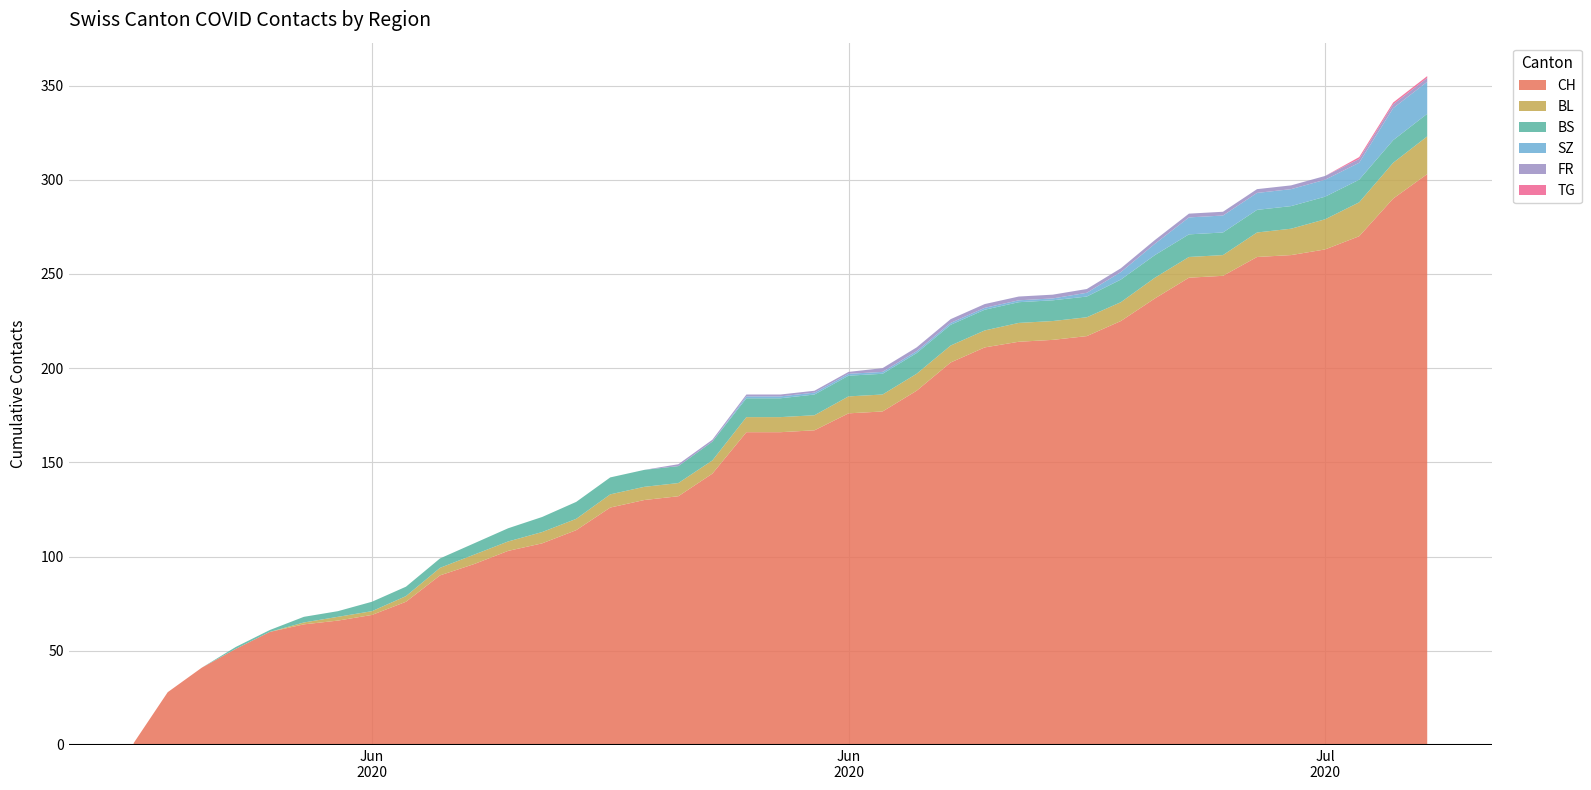

Reading right to left, extract all data points from this chart.

CH: 303	290	270	263	260	259	249	248	237	225	217	215	214	211	203	188	177	176	167	166	166	144	132	130	126	114	107	103	96	90	76	69	66	64	60	51	41	28	1
BL: 20	19	18	16	14	13	11	11	11	10	10	10	10	9	9	9	9	9	8	8	8	7	7	7	7	6	6	5	5	4	3	2	2	1	0	0	0	0	0
BS: 12	12	12	12	12	12	12	12	12	12	11	11	11	11	11	11	11	11	11	10	10	10	9	9	9	9	8	7	6	5	5	5	3	3	1	1	0	0	0
SZ: 17	17	9	9	9	9	9	9	6	4	2	1	1	1	1	1	1	1	1	1	1	0	0	0	0	0	0	0	0	0	0	0	0	0	0	0	0	0	0
FR: 2	2	2	2	2	2	2	2	2	2	2	2	2	2	2	2	2	1	1	1	1	1	1	0	0	0	0	0	0	0	0	0	0	0	0	0	0	0	0
TG: 1	1	1	0	0	0	0	0	0	0	0	0	0	0	0	0	0	0	0	0	0	0	0	0	0	0	0	0	0	0	0	0	0	0	0	0	0	0	0